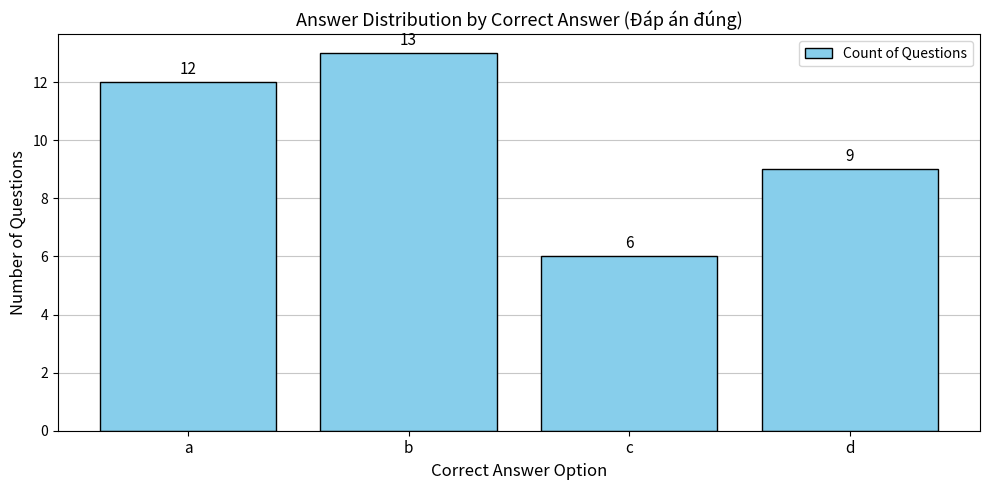

What is the minimum value shown in the chart?

6